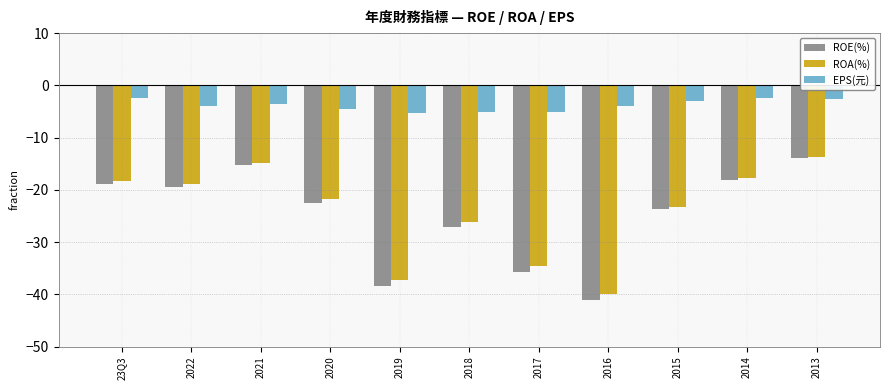

Does the chart contain stacked bars?

No